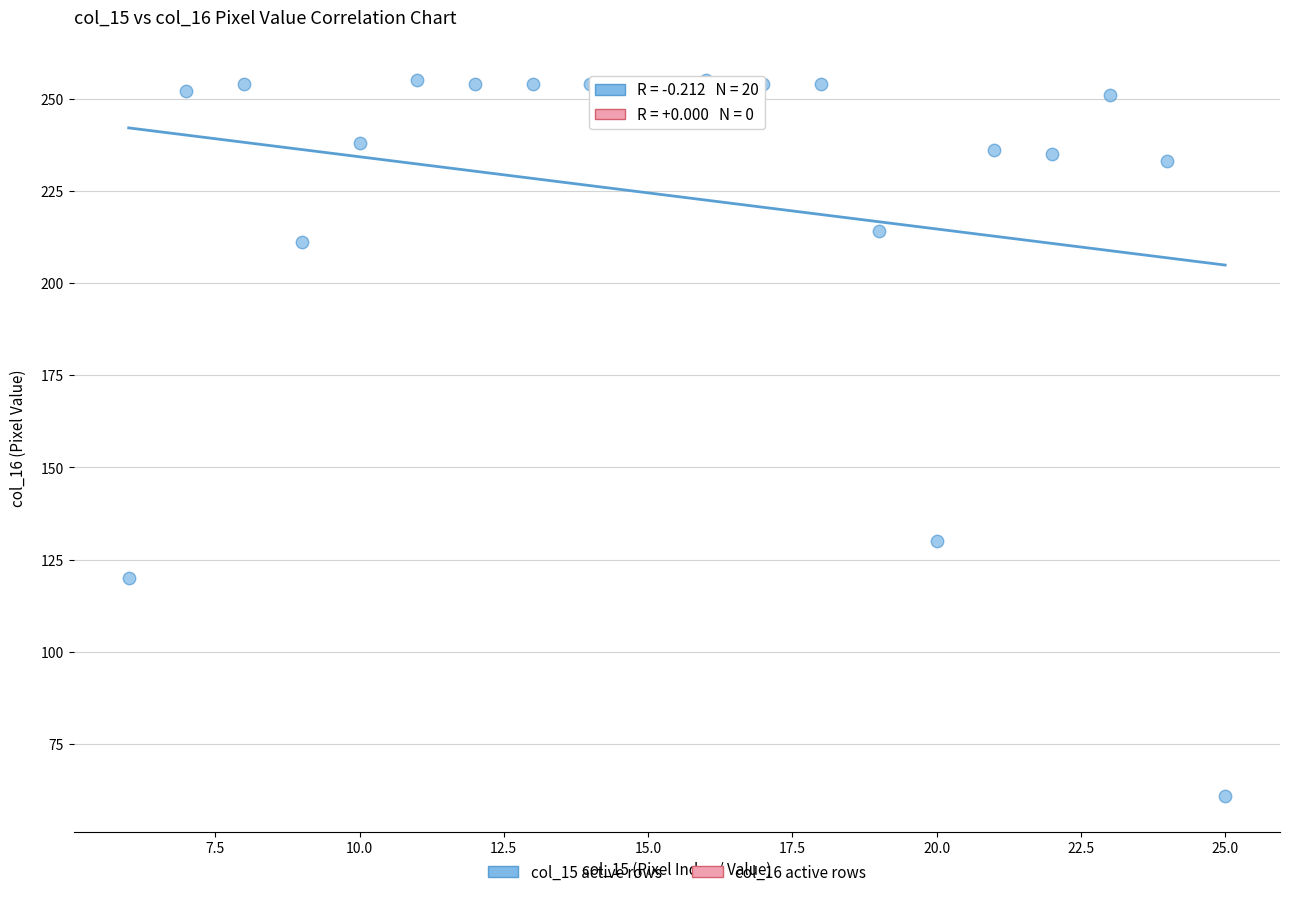

What Y value in the scatter plot is closest to 158?

130